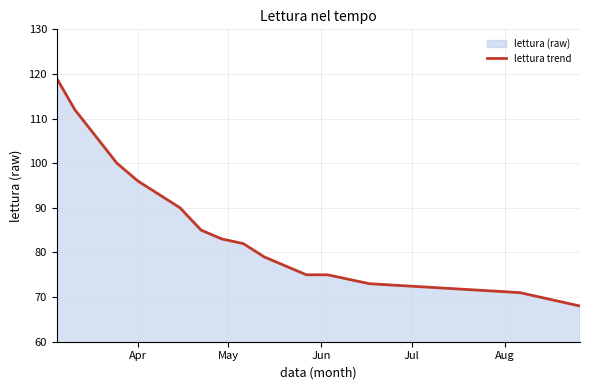

What is the difference between the maximum and minimum values?

51